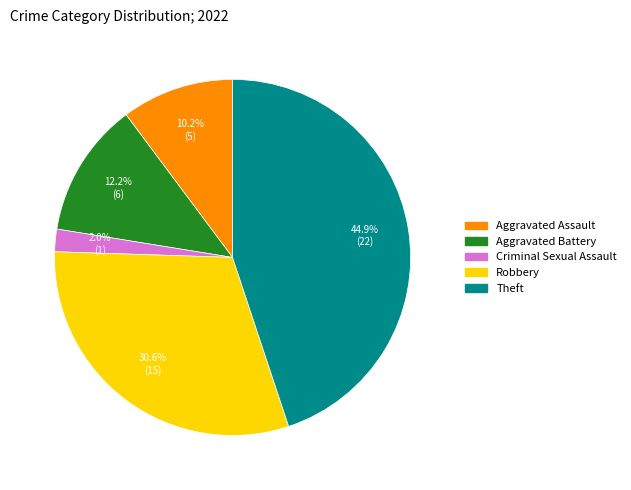

Does any single category account for the majority?

No